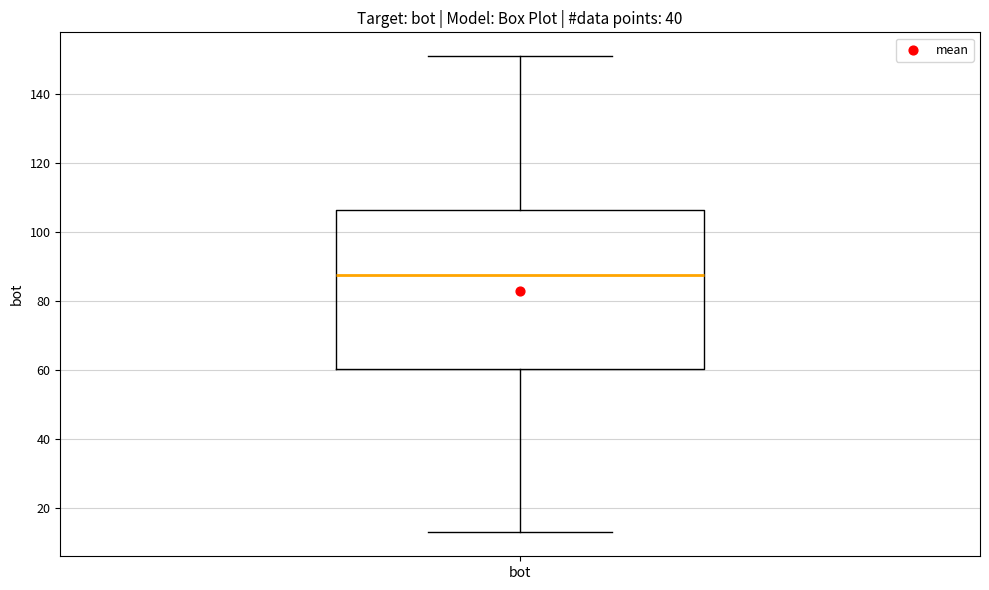

Where does the upper whisker of the box for bot end on the y-axis? The values are not printed on the chart, so give them approximately, as read against the axis.

152